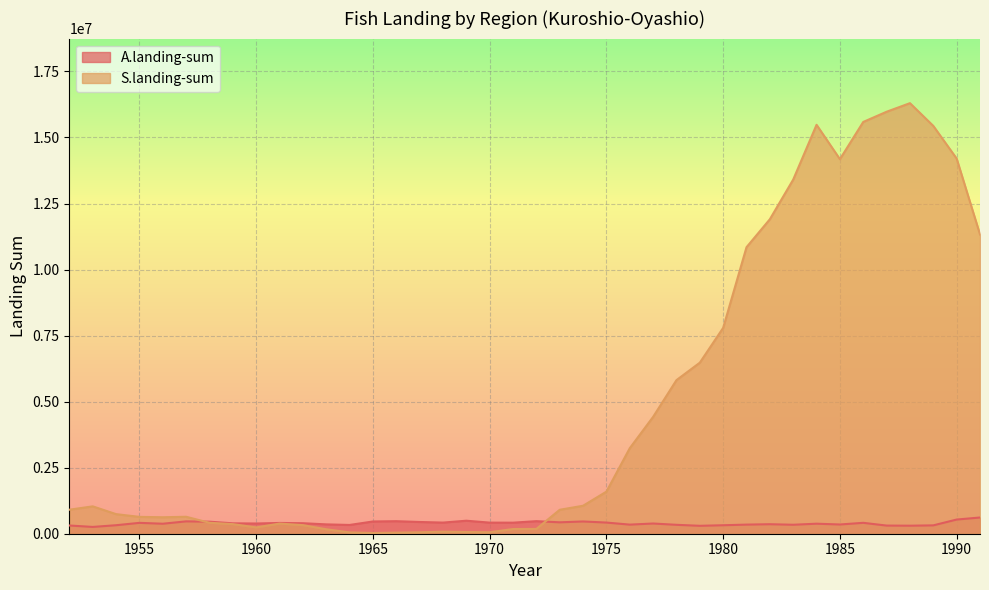

What is the value of the S.landing-sum point at the 33rd from the left?

15479942